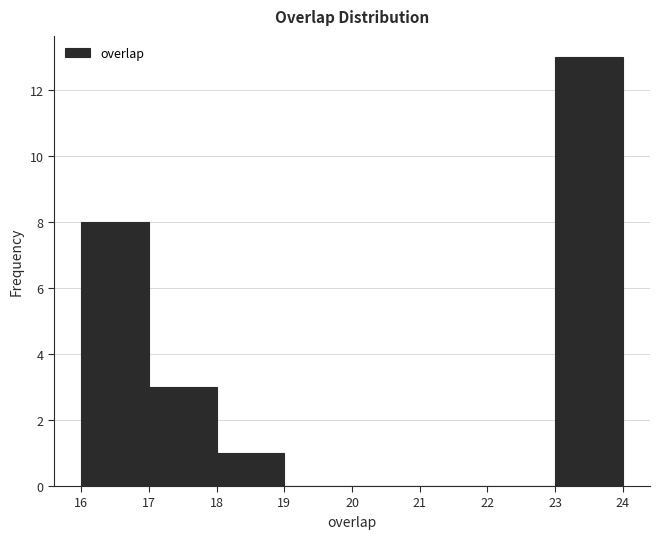

Reading left to right, transcribe this chart: for each bar, give the range it covers on the x-axis and its height. The values are not printed on the chart, so give them approximately, as read against the axis.

16 to 17: 8
17 to 18: 3
18 to 19: 1
19 to 20: 0
20 to 21: 0
21 to 22: 0
22 to 23: 0
23 to 24: 13